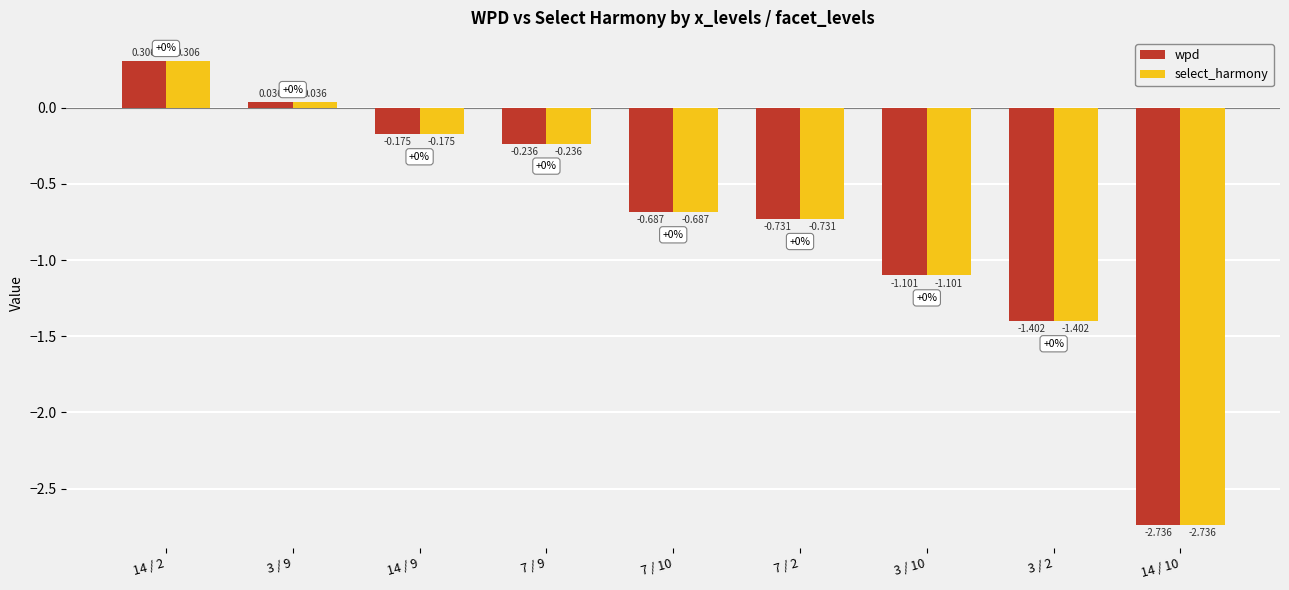

Which label corresponds to the largest value in the chart?

14 / 2